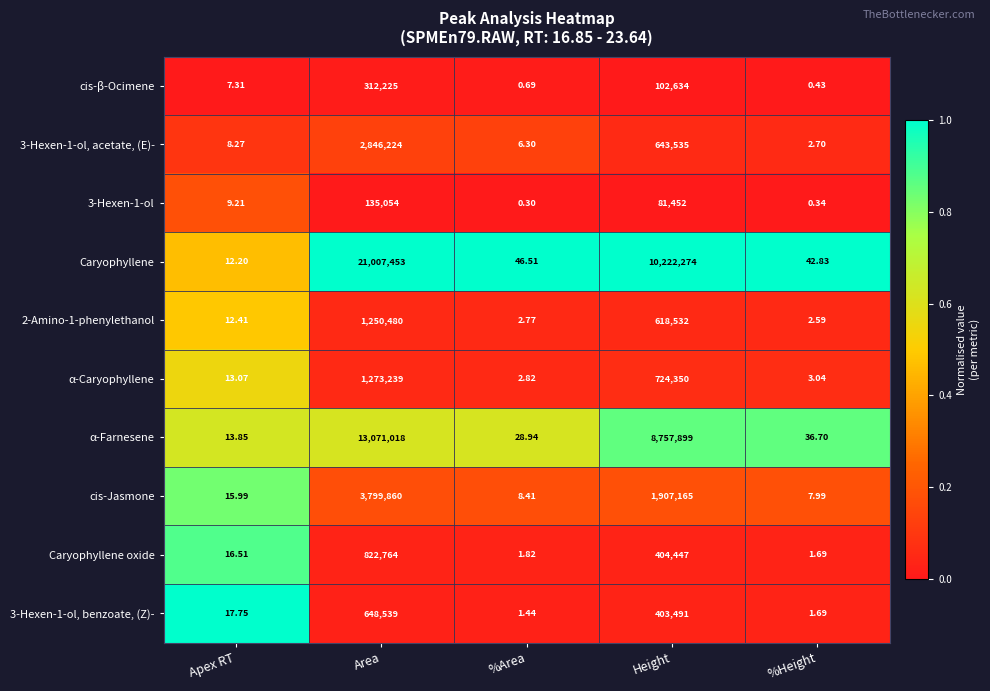

What is the spread (max minus min) of values at Area?

20872399.0